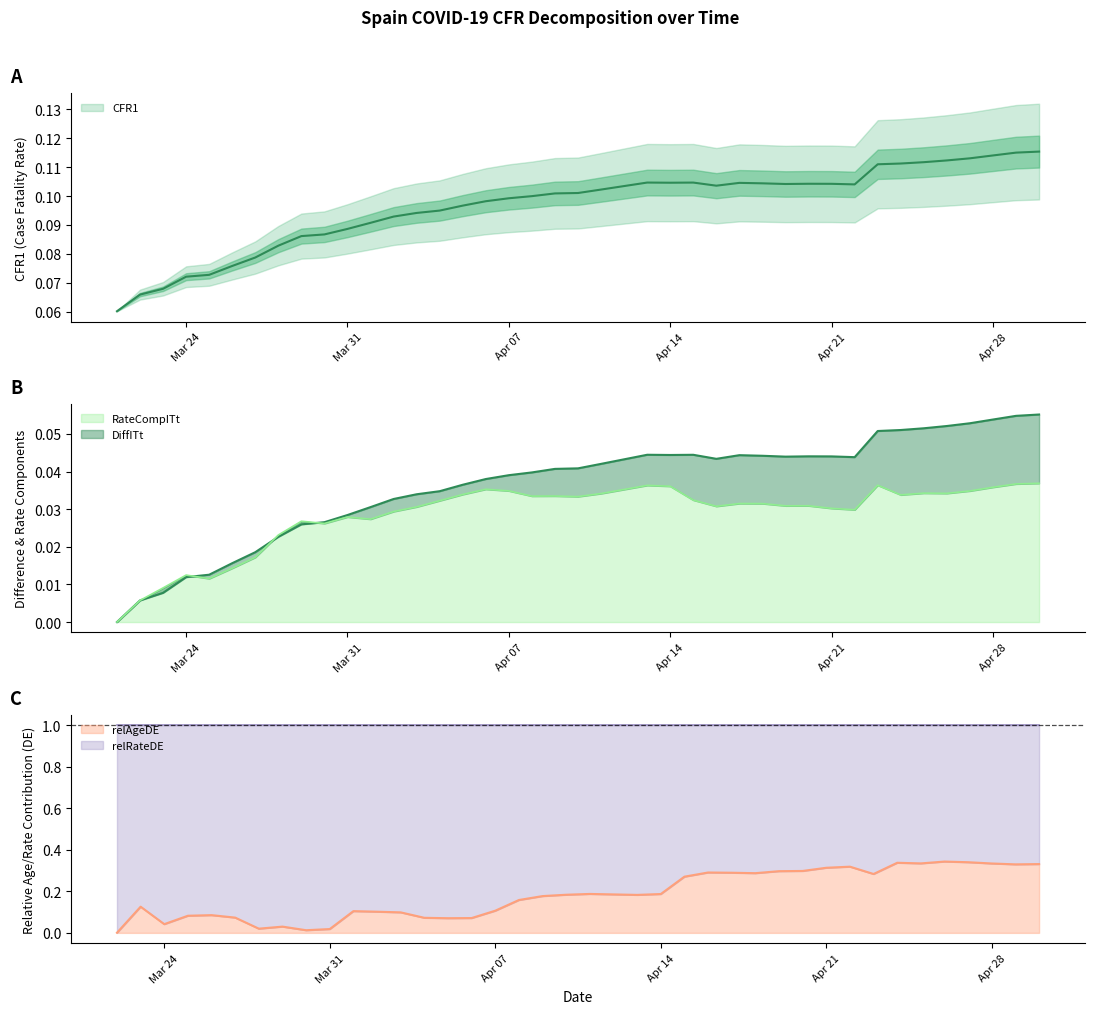

True or false: DiffITt and CFR1 cross at least once.

False